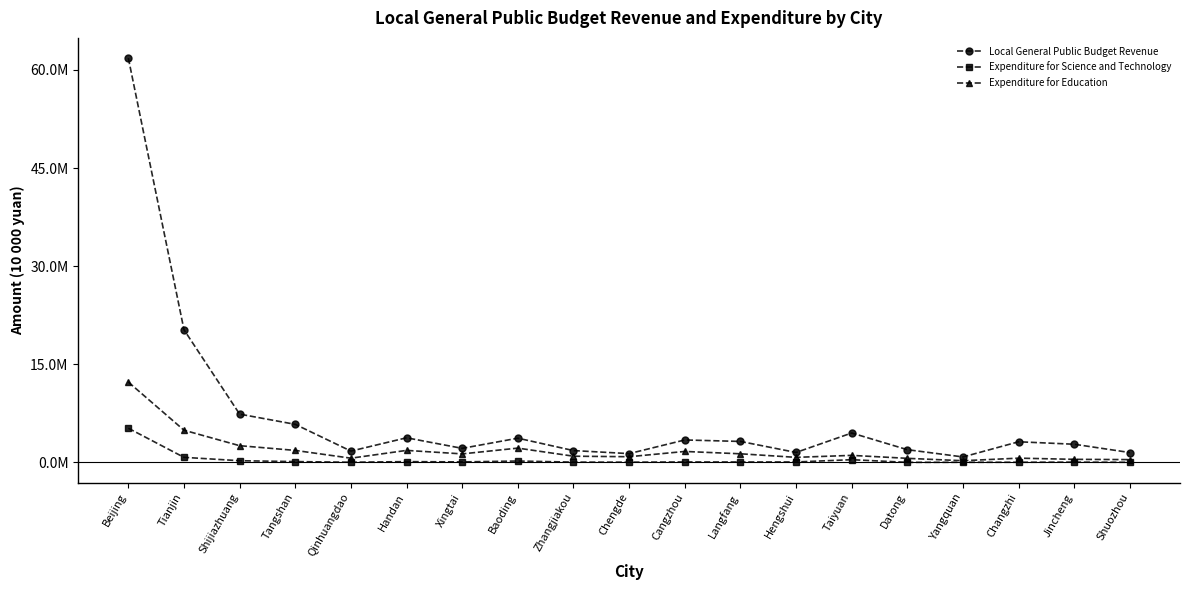

What are all the series names shown in the legend?

Local General Public Budget Revenue, Expenditure for Science and Technology, Expenditure for Education